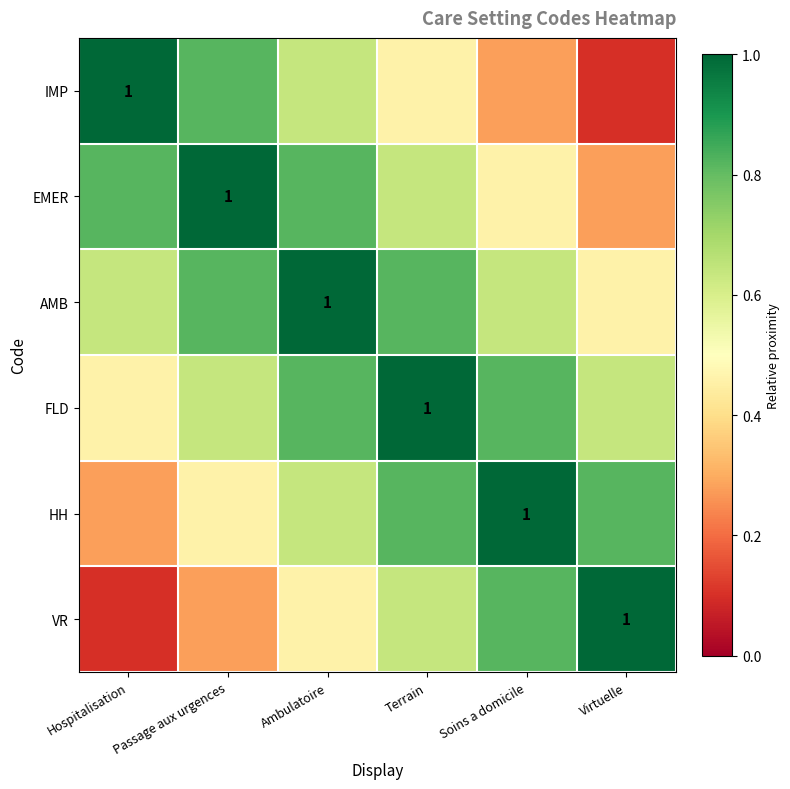

At which label does HH reach its minimum?

Hospitalisation